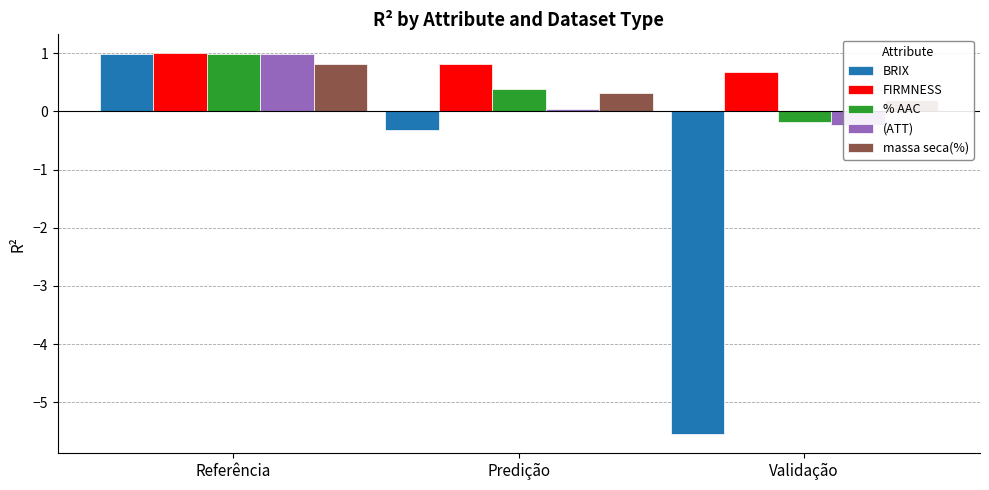

Rank the series at Referência from highest to lowest value.

FIRMNESS, BRIX, % AAC, (ATT), massa seca(%)